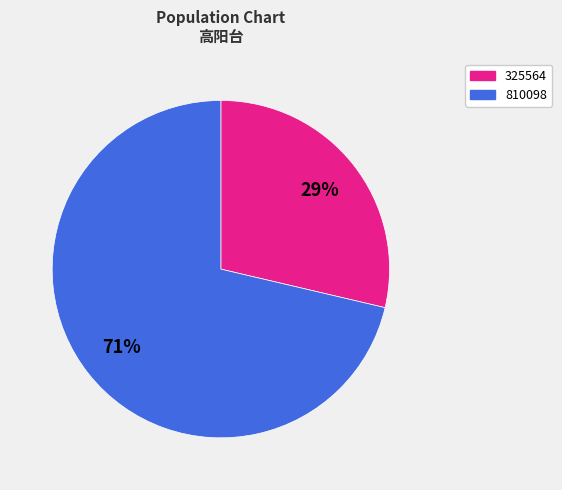

What percentage is the 810098 slice, to the nearest percent?

71%